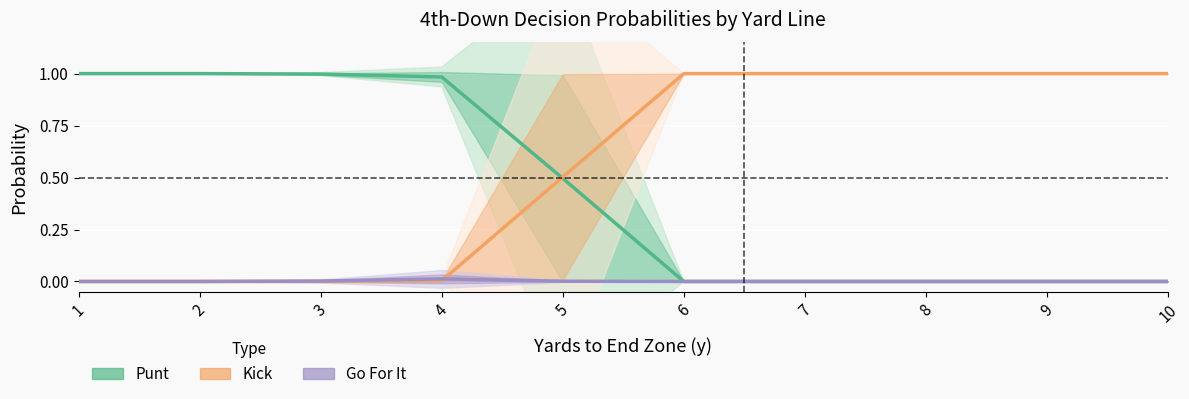

How many lines are shown in the chart?

3